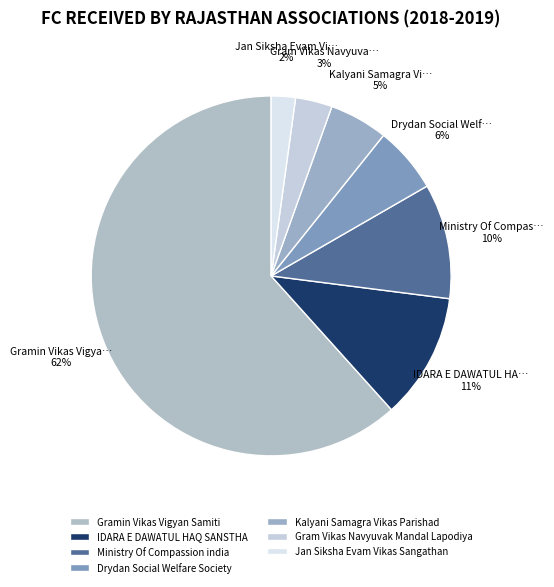

To the nearest percent, what percentage of the pie is Gram Vikas Navyuvak Mandal Lapodiya?

3%